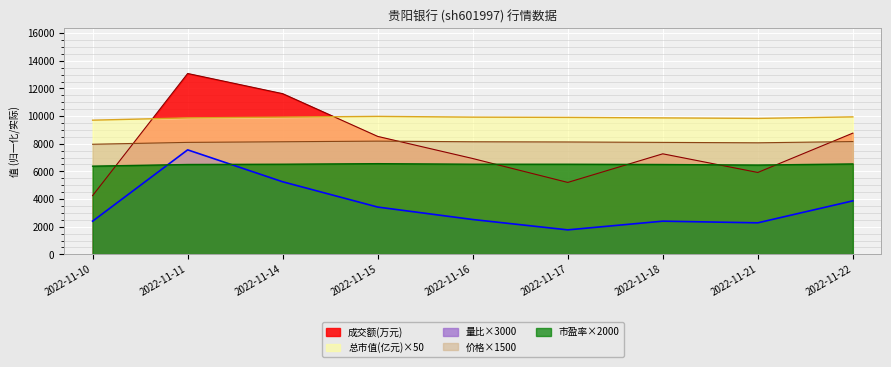

How many values in the 总市值(亿元) series exceed 9908?

5